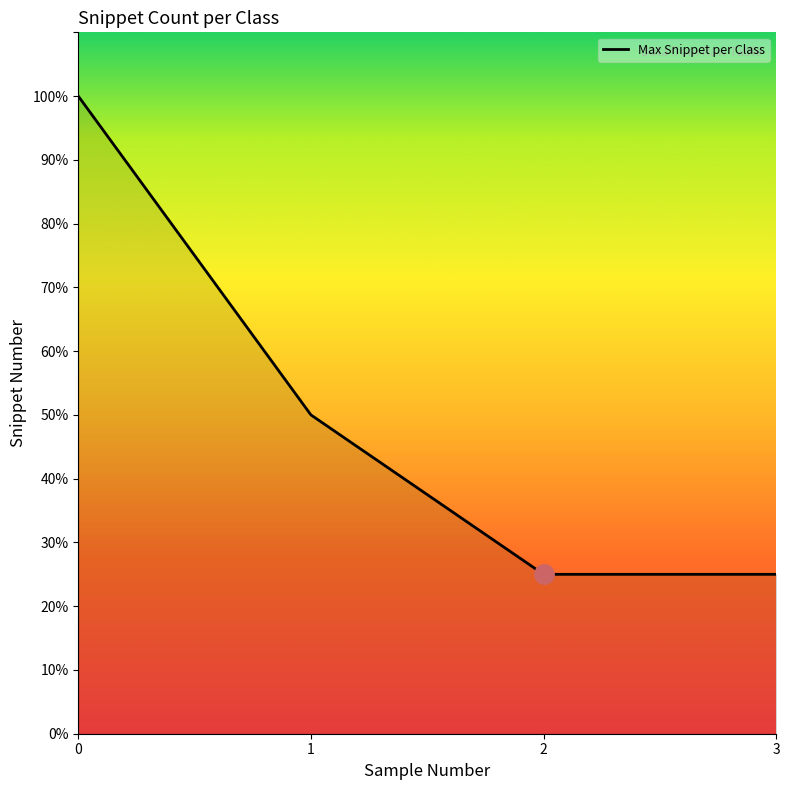

At which label is the value closest to 12?

1